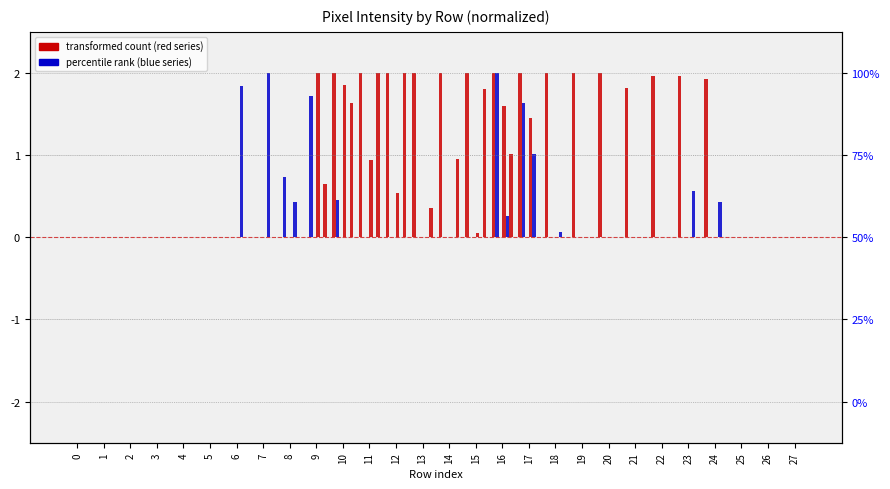

At which category is the sum across all series the highest?

16